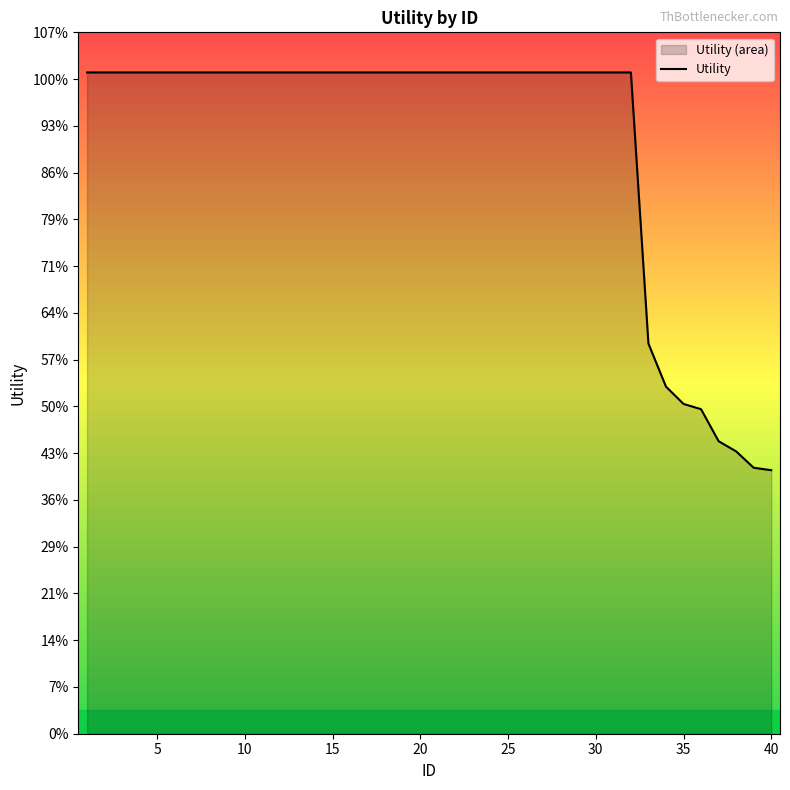

Does the chart display data point markers on the line(s)?

No